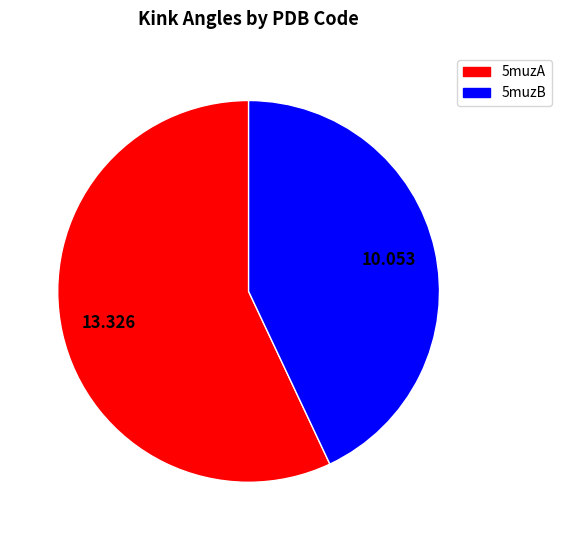

The 5muzA slice represents 67% of the pie. True or false?

False